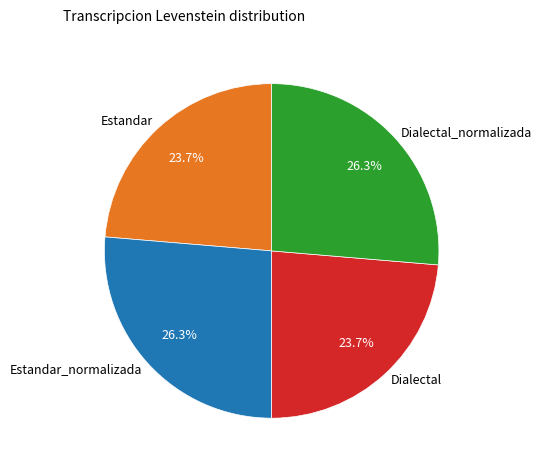

What percentage is the Dialectal_normalizada slice, to the nearest percent?

26%